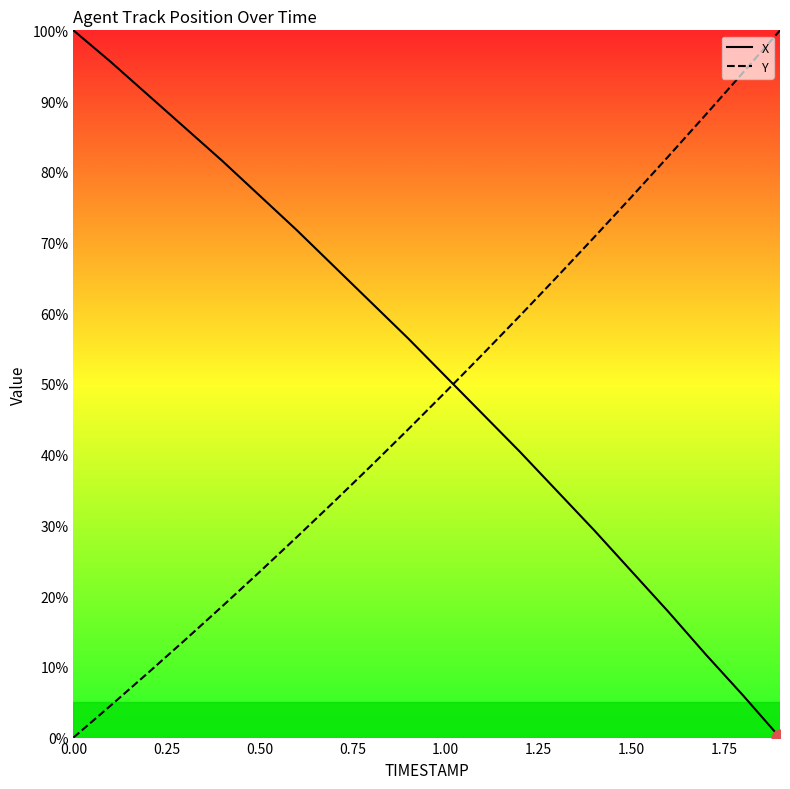

Rank the series at 0.50 from highest to lowest value.

X, Y